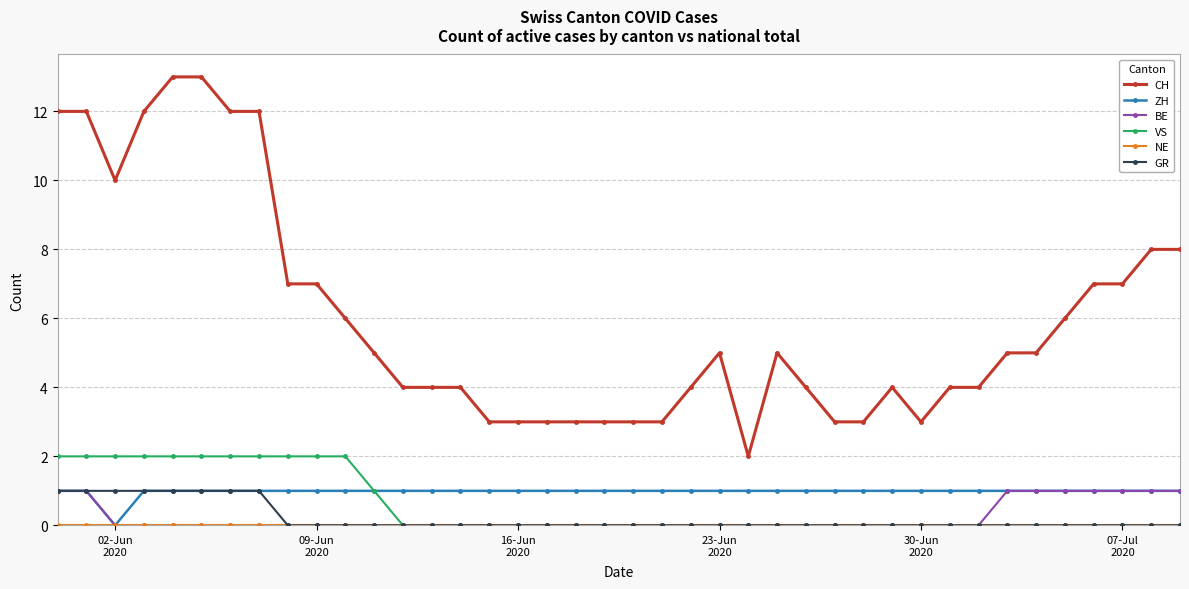

True or false: BE and CH cross at least once.

False